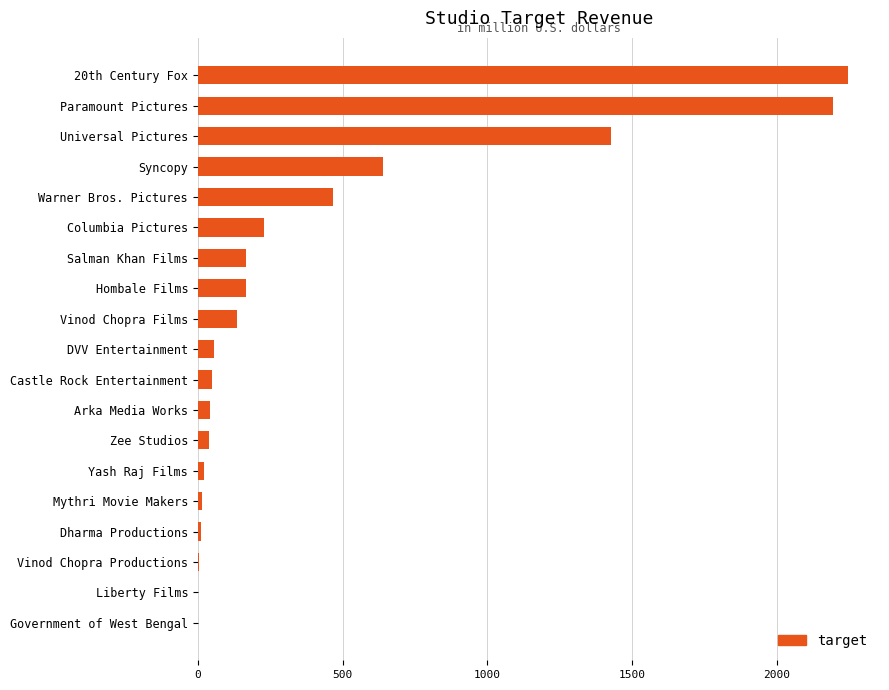

Is it true that the value at Syncopy is 1105.0?

False